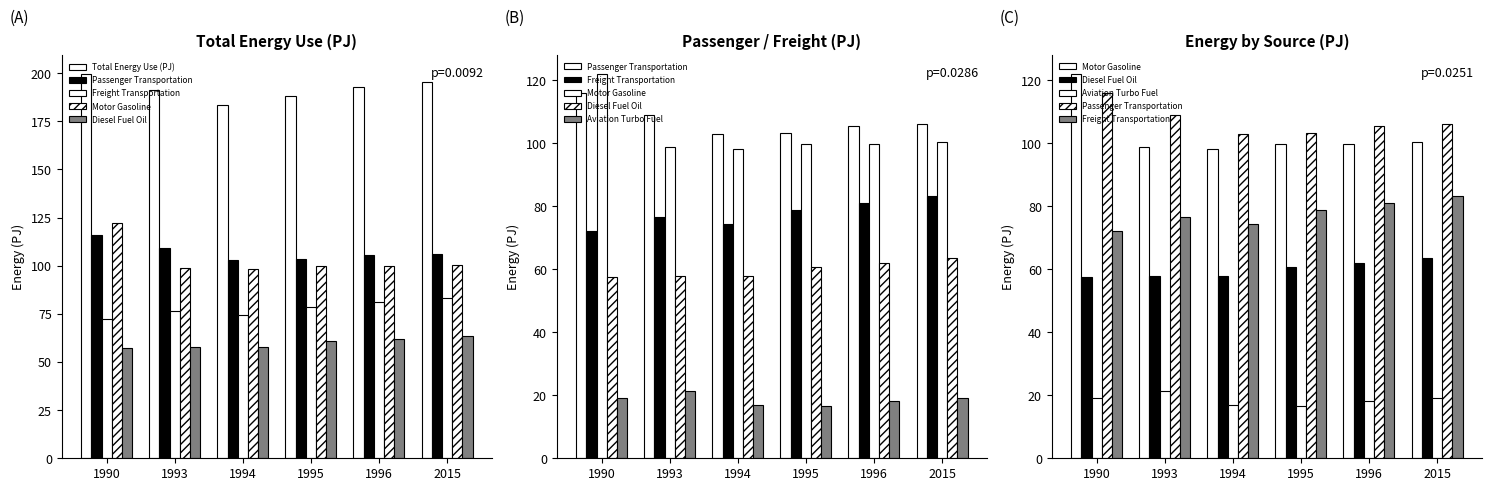

What are all the series names shown in the legend?

Total Energy Use (PJ), Passenger Transportation, Freight Transportation, Motor Gasoline, Diesel Fuel Oil, Aviation Turbo Fuel